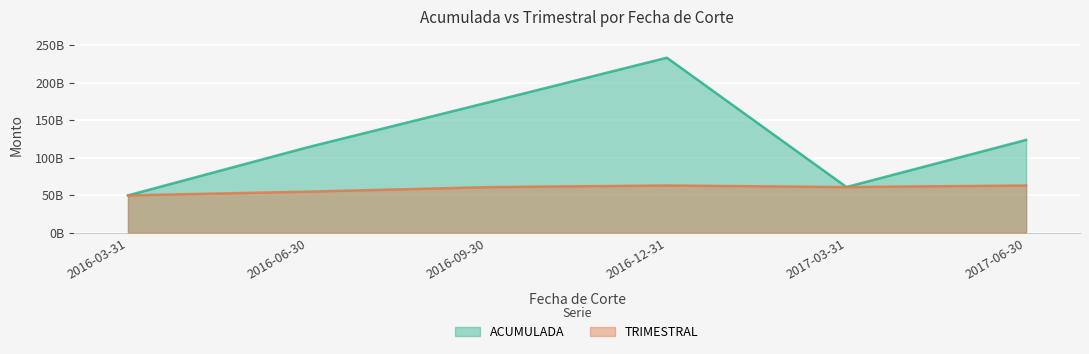

What is the label of the 6th point from the left?

2017-06-30